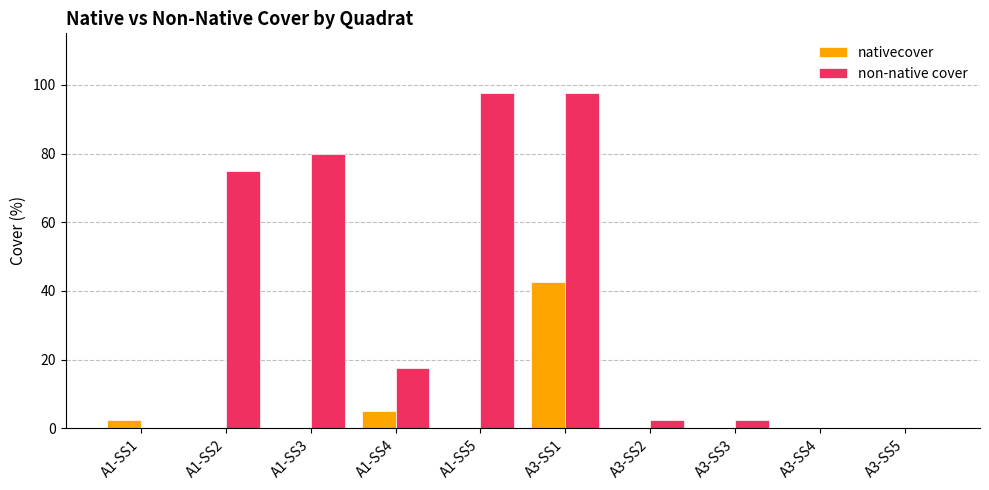

How many groups of bars are there?

10